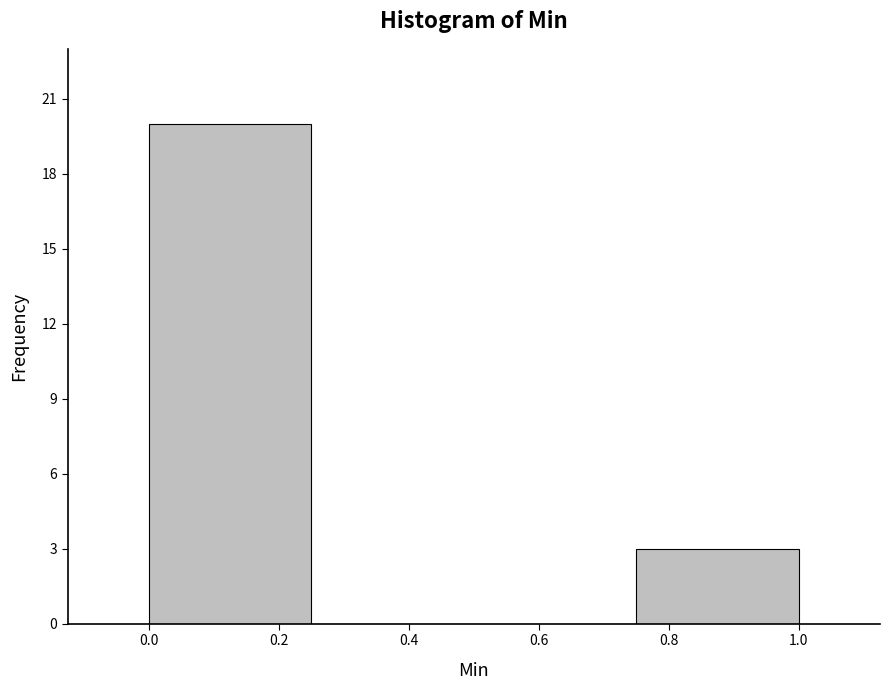

Reading left to right, transcribe this chart: for each bar, give the range it covers on the x-axis and its height. The values are not printed on the chart, so give them approximately, as read against the axis.

0.00 to 0.25: 20
0.25 to 0.50: 0
0.50 to 0.75: 0
0.75 to 1.00: 3